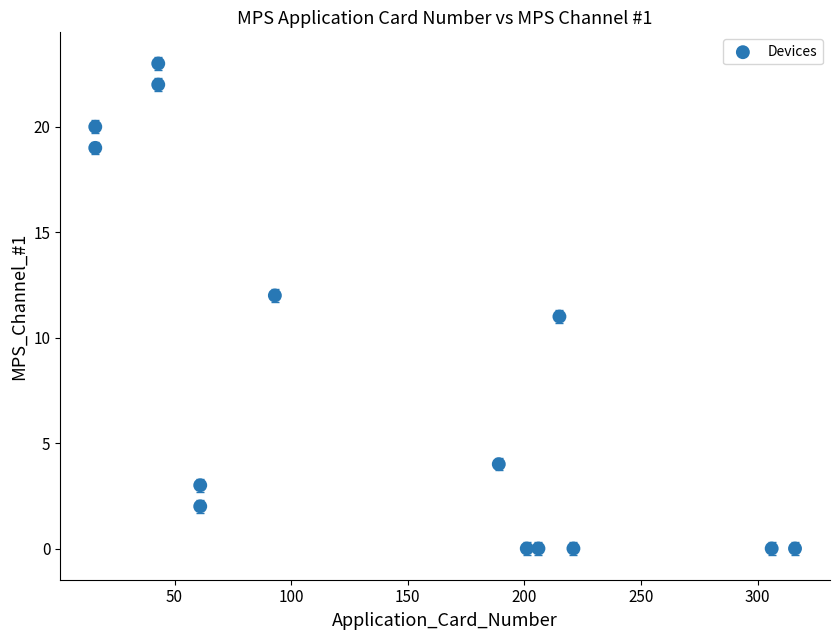

What is the range of X values (max minus min)?

300